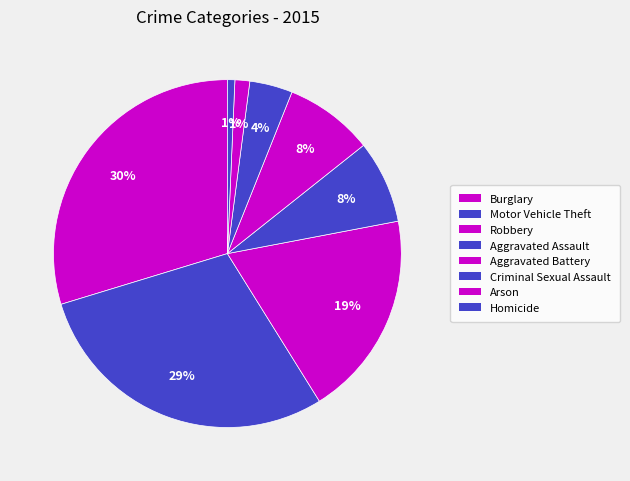

Between Homicide and Motor Vehicle Theft, which is larger?

Motor Vehicle Theft